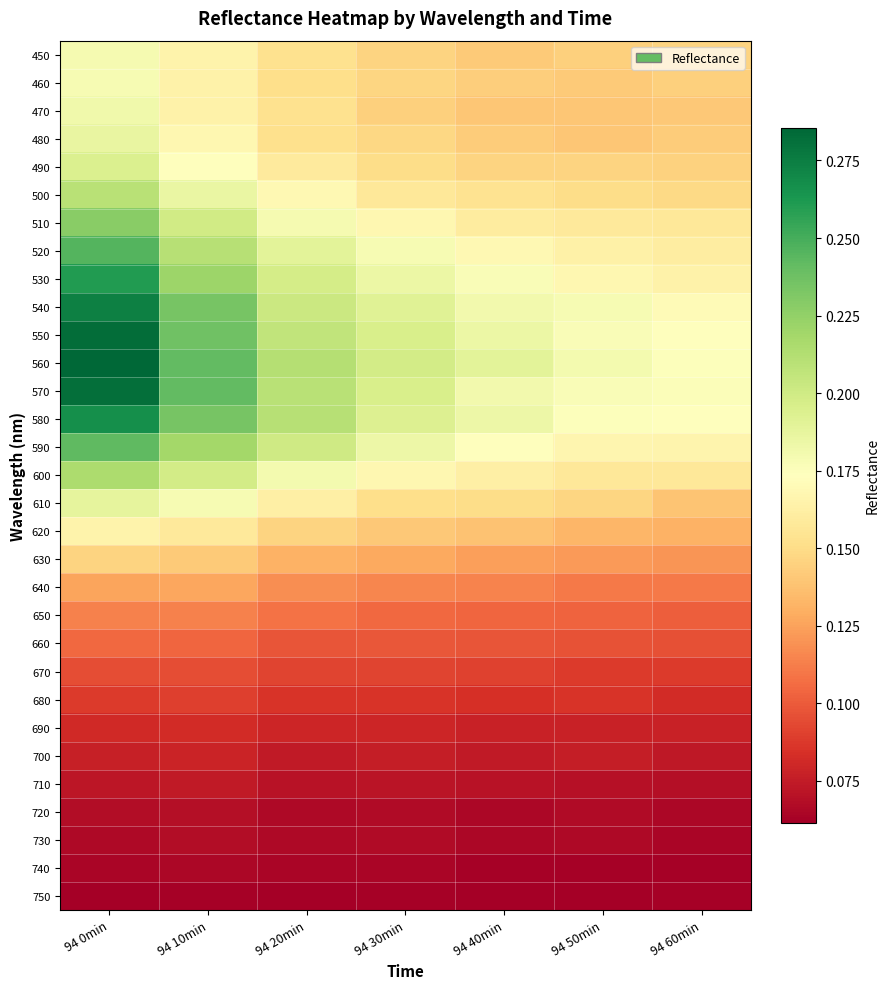

Rank the series at 94 50min from lowest to highest value.

750, 740, 730, 720, 710, 700, 690, 680, 670, 660, 650, 640, 630, 620, 480, 470, 460, 450, 490, 610, 500, 600, 510, 520, 590, 530, 580, 570, 550, 540, 560